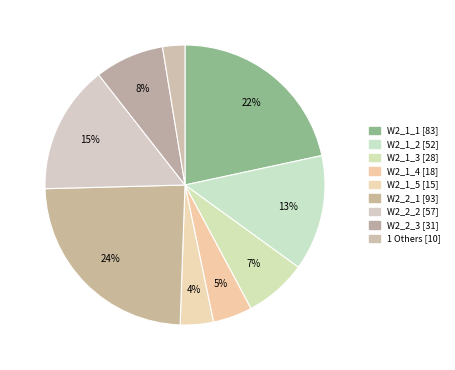

How many segments does this pie chart have?

9